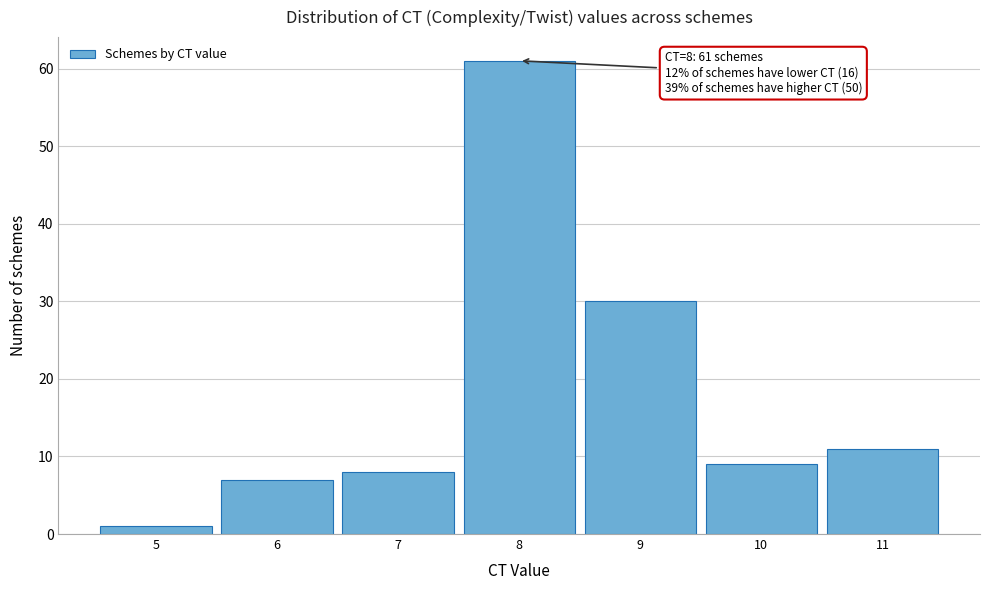

Which range on the x-axis has the tallest bar?

7.5 to 8.5